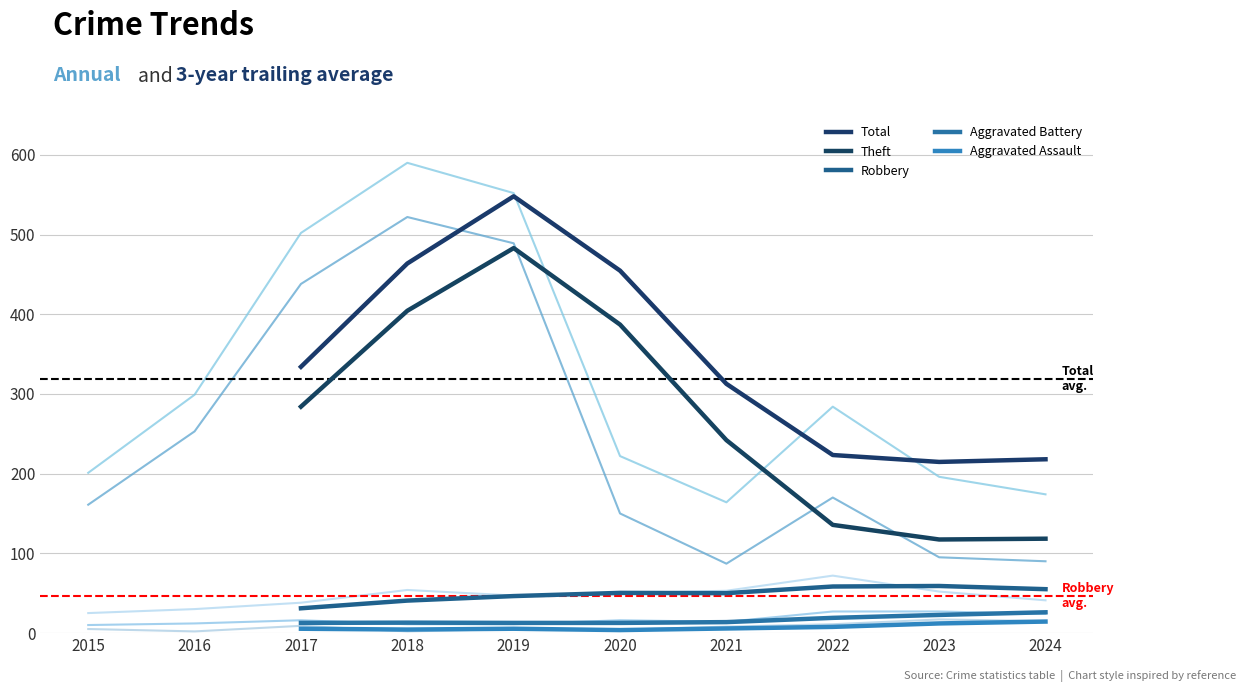

At which category does Robbery reach its first local peak?

2018